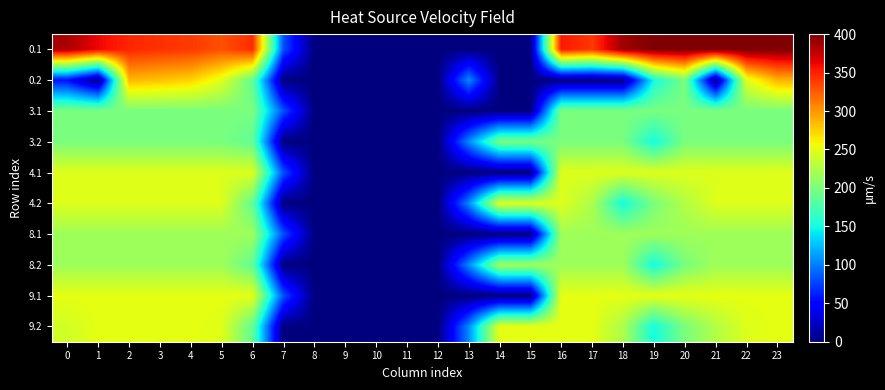

At which category does the chart reach its minimum across all series?

8